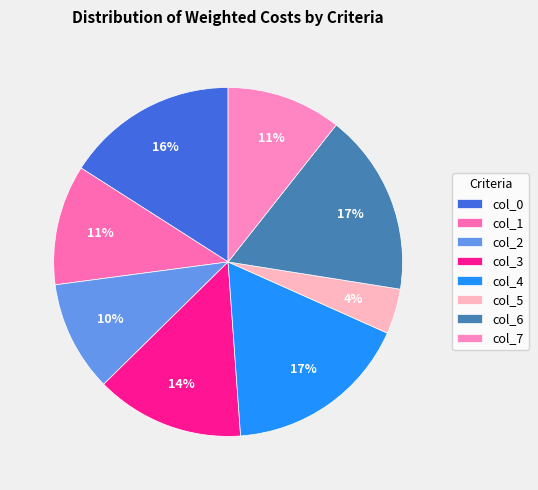

Combined, do col_4 and col_2 account for over 50%?

No